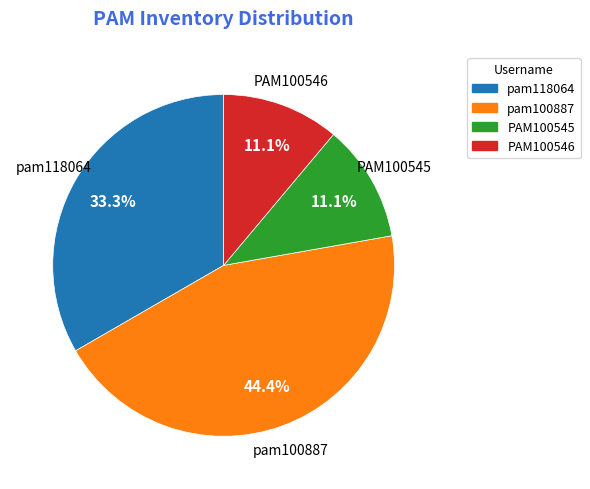

To the nearest percent, what is the difference between the largest and smallest slice percentages?

33%